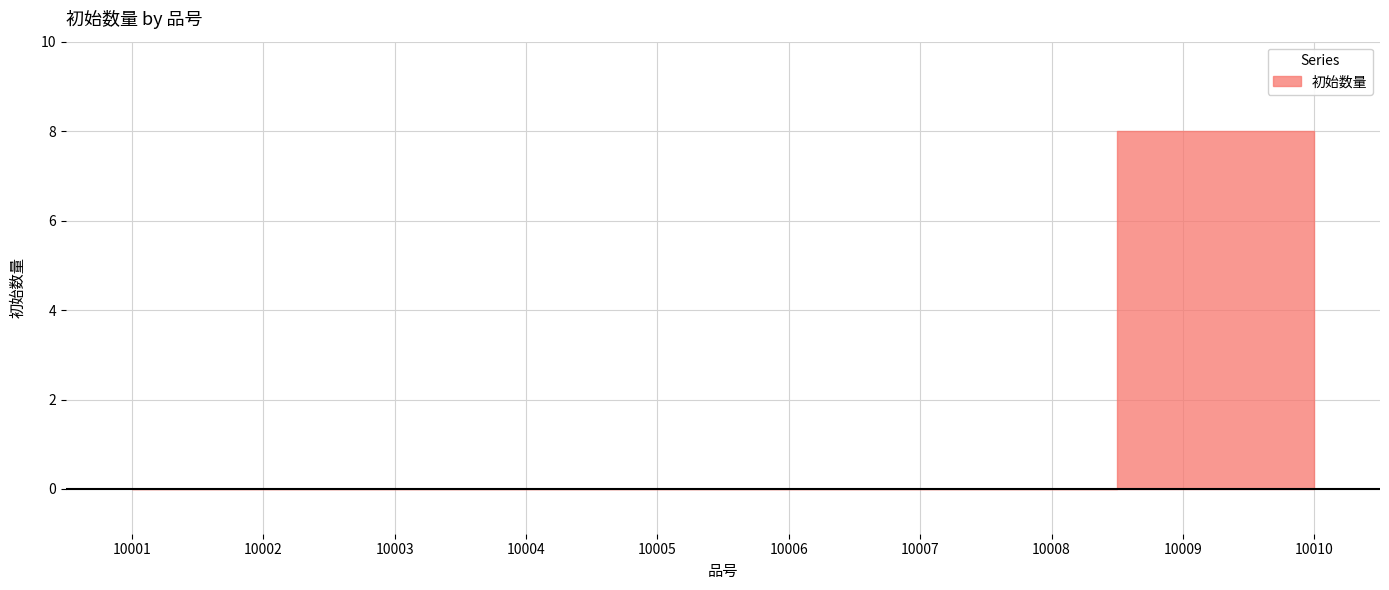

List the labels in order of value, smallest first.

10001, 10002, 10003, 10004, 10005, 10006, 10007, 10008, 10009, 10010